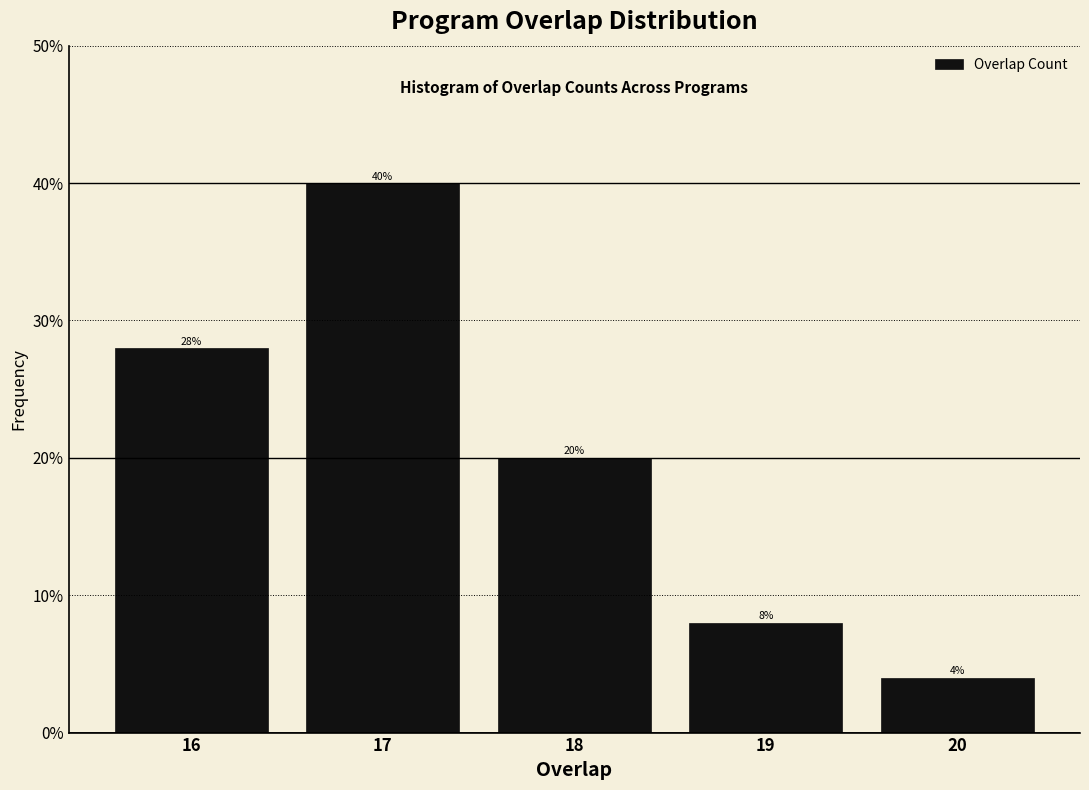

Reading left to right, list every bar in this chart as the range it spans on the x-axis followed by its height.

15.5 to 16.5: 28
16.5 to 17.5: 40
17.5 to 18.5: 20
18.5 to 19.5: 8
19.5 to 20.5: 4